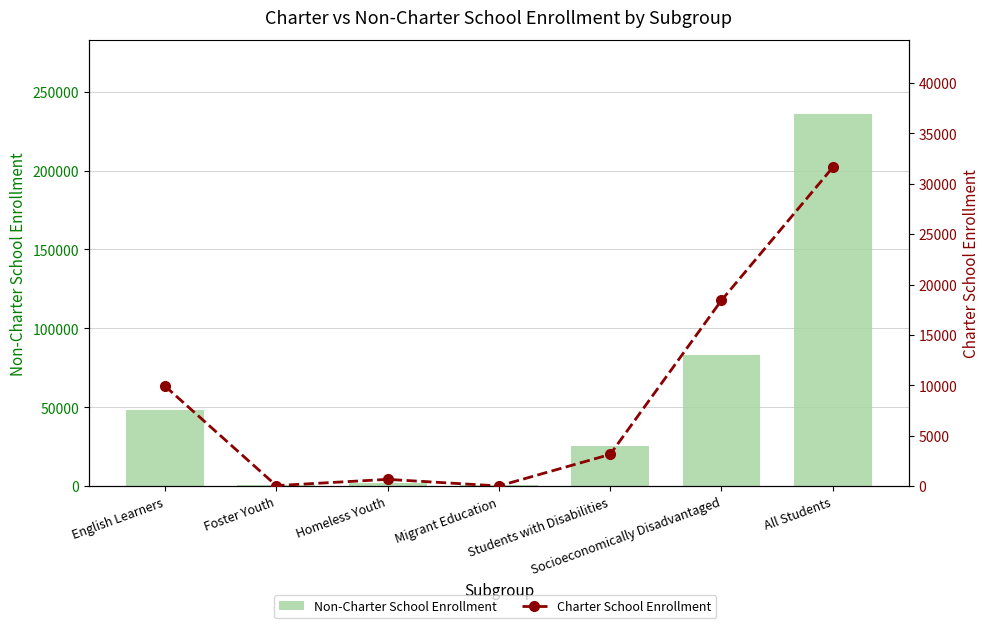

Is it true that Non-Charter School Enrollment equals 108898 at Socioeconomically Disadvantaged?

False